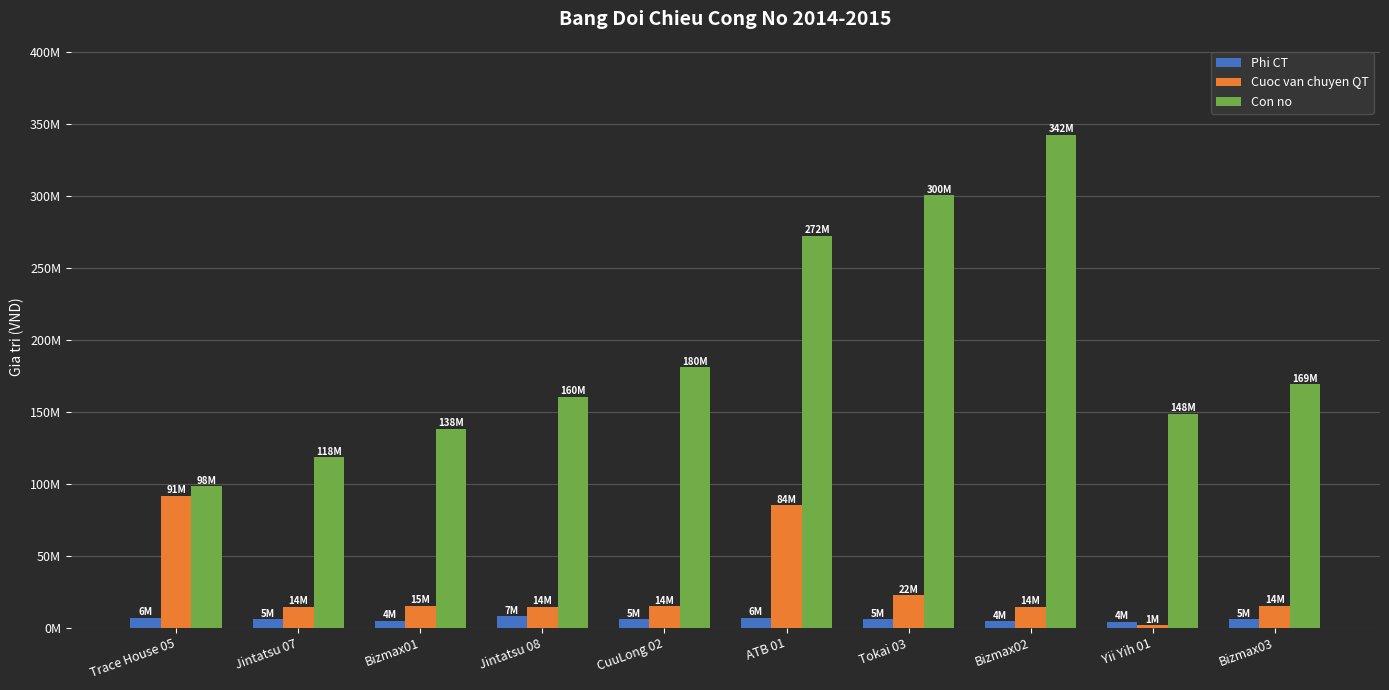

What value does the Con no series have at Tokai 03, to the nearest 10?

300454490